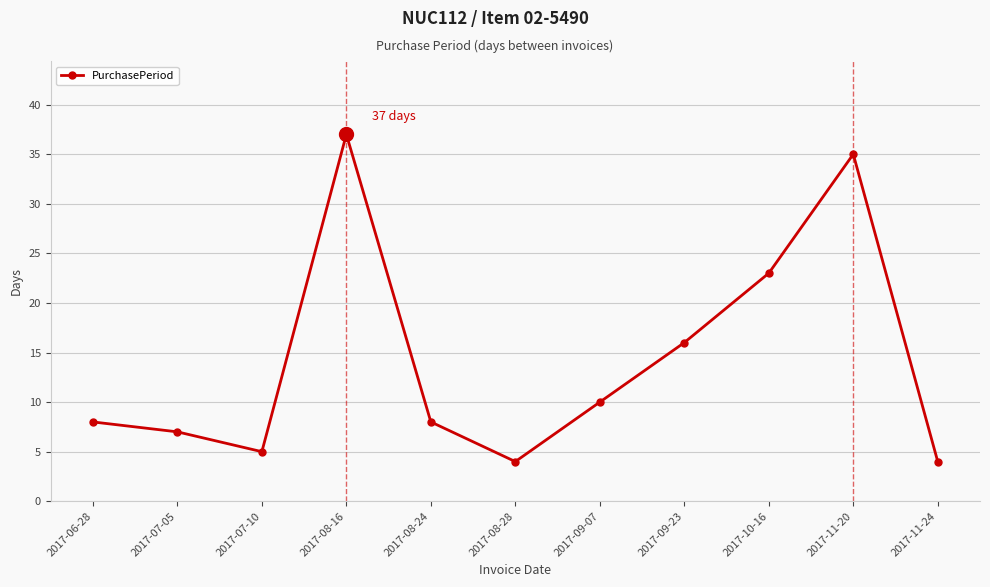

What is the label of the 10th point from the right?

2017-07-05